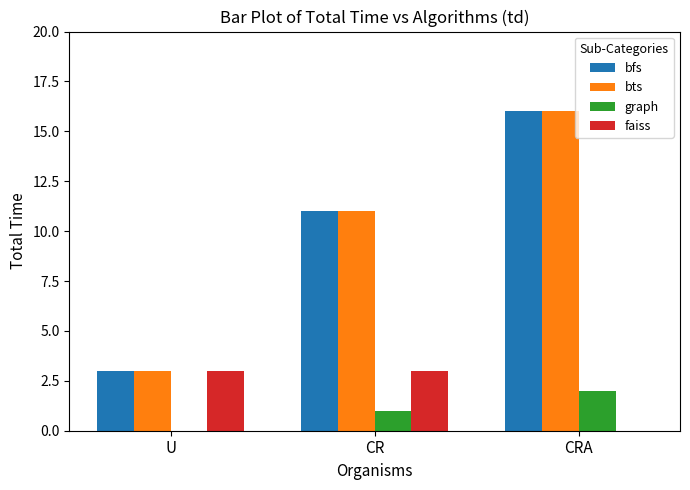

What is the average value of the bts series?

10